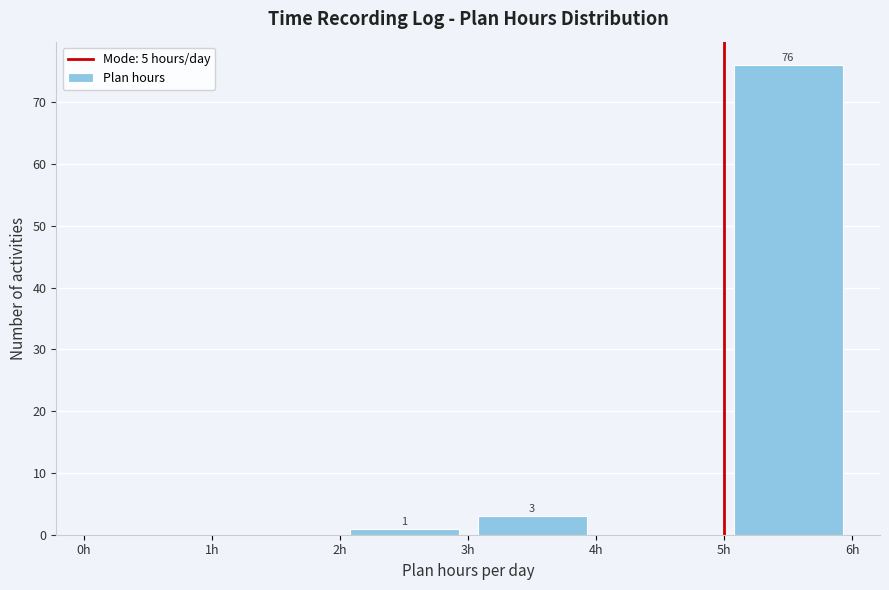

Over which range of the x-axis is the bar tallest?

5 to 6